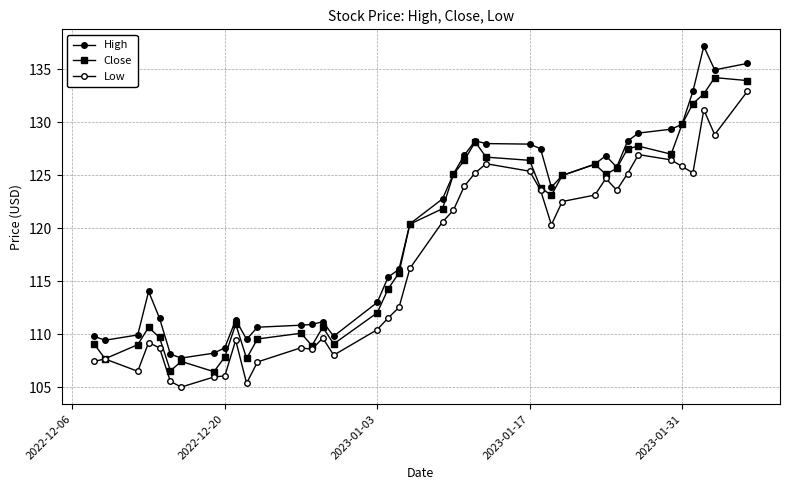

What is the minimum value shown in the chart?

105.0